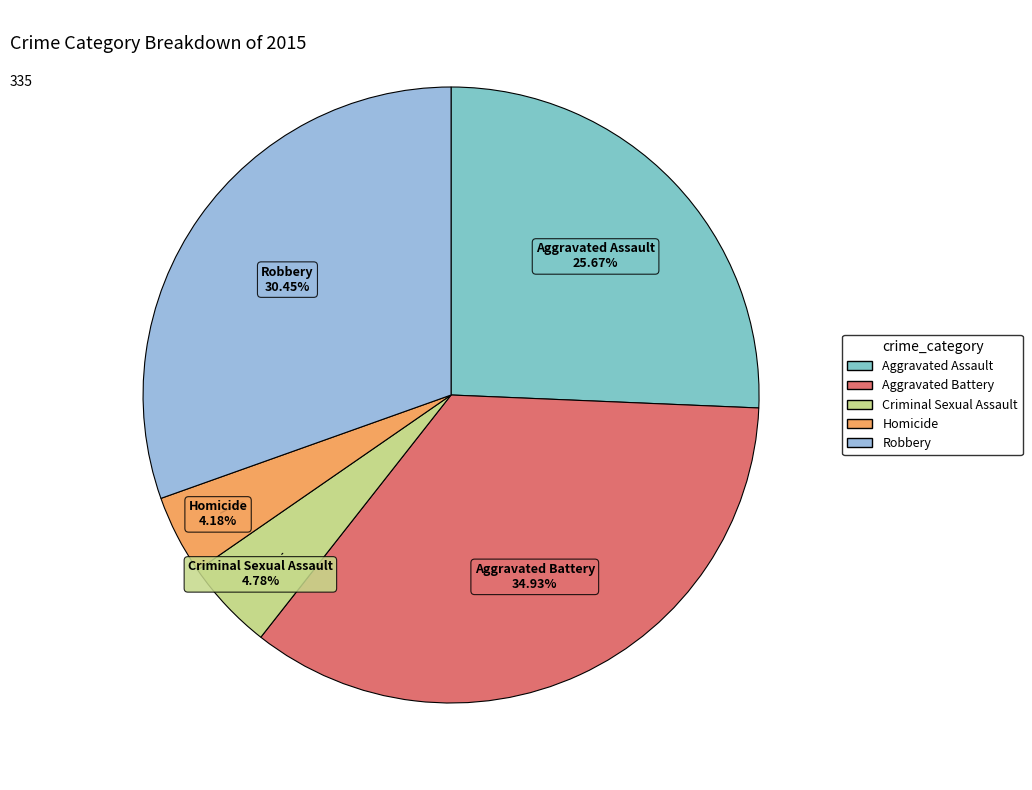

How many segments does this pie chart have?

5